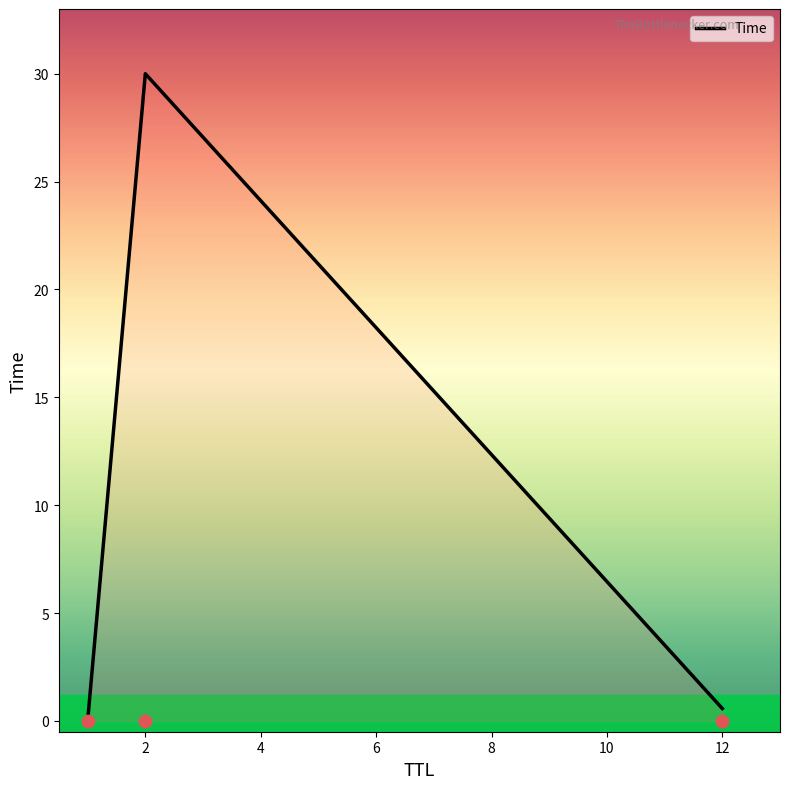

Which has a higher value, 12 or 2?

2